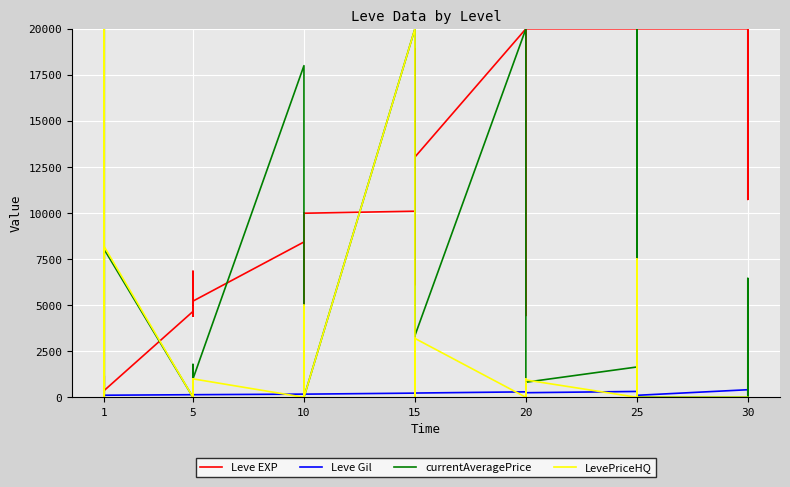

Which has a higher value, 15 or 15?

15